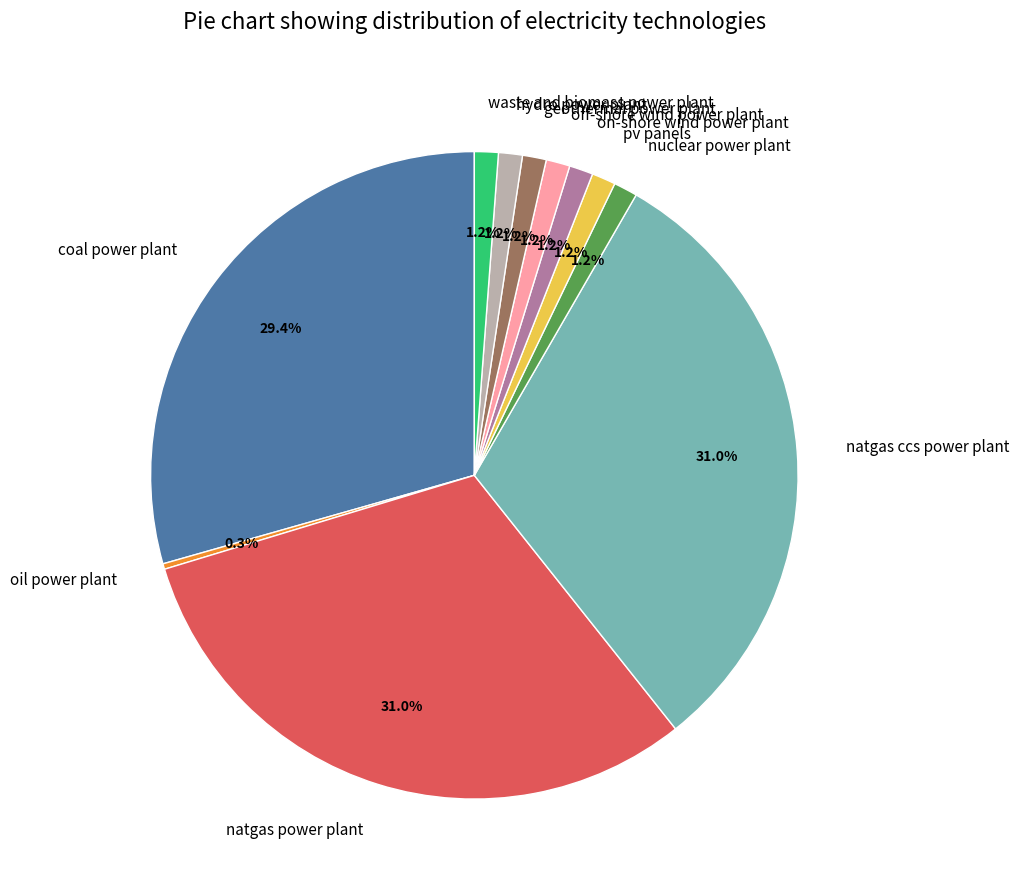

Which has a higher value, geothermal power plant or natgas ccs power plant?

natgas ccs power plant